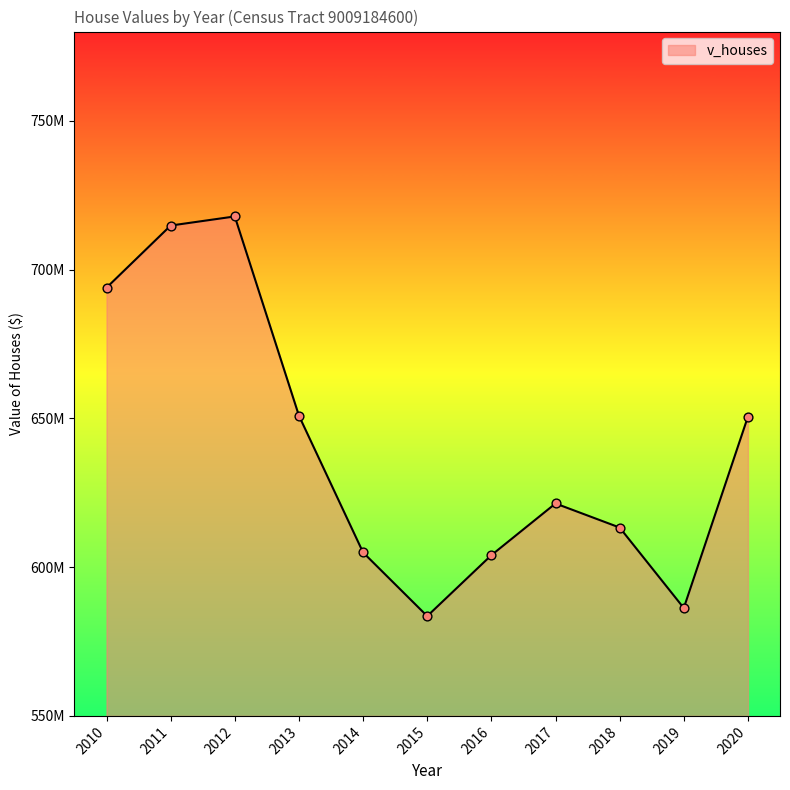

What is the ratio of the value at 2020 to the value at 2013?

1.0